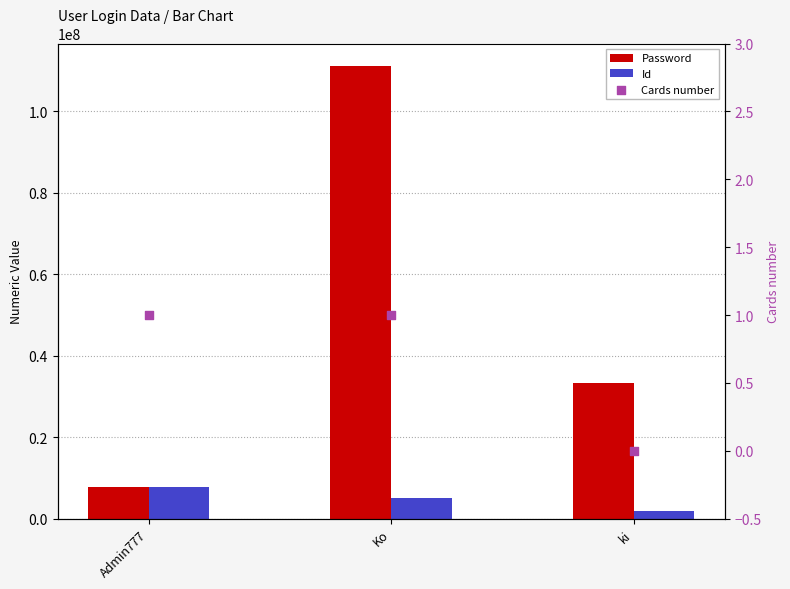

Which series contains the lowest Y value?

Cards number